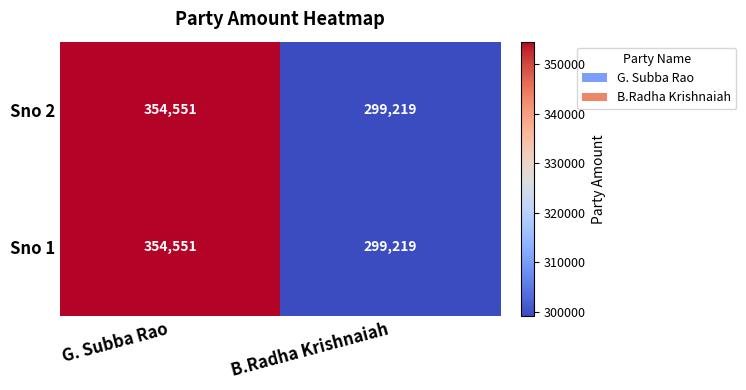

True or false: Sno 2 has a value of 354551 at G. Subba Rao.

True